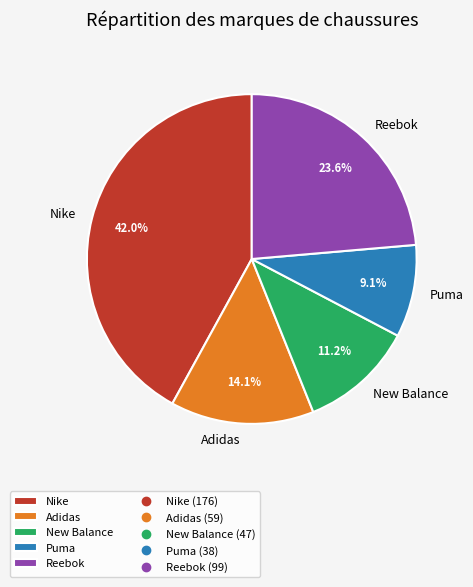

Is Nike the majority of the pie?

No